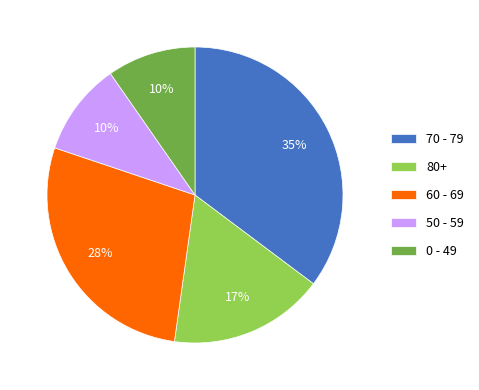

To the nearest percent, what percentage of the pie is 80+?

17%